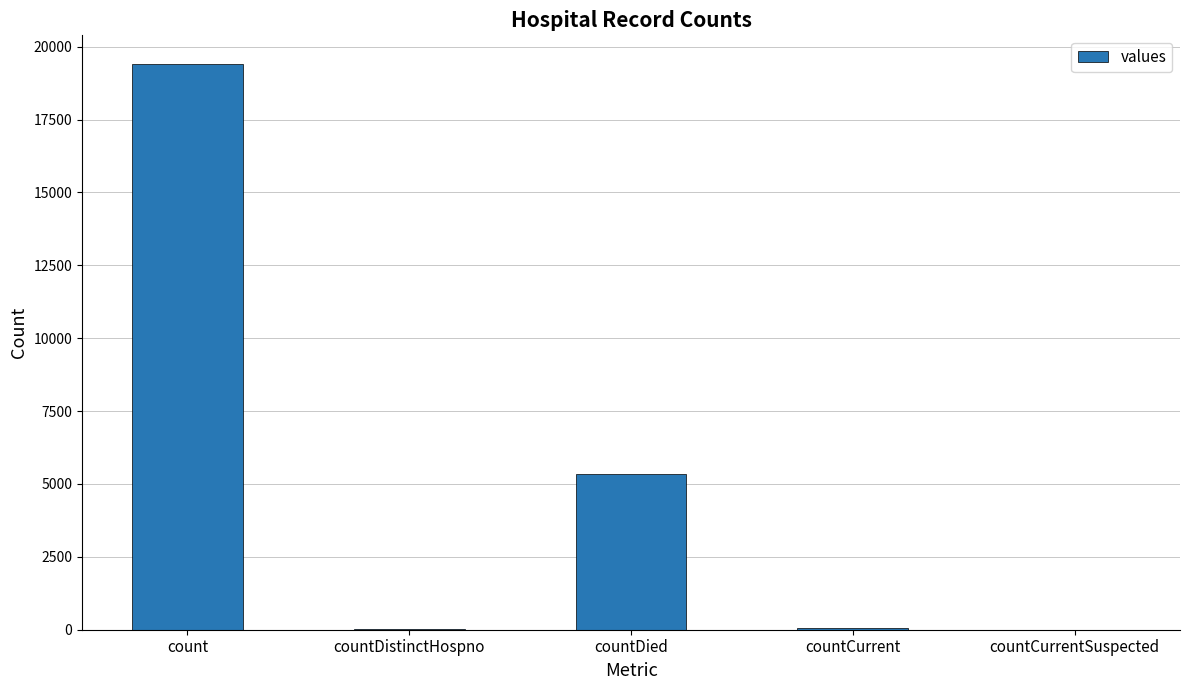

What is the sum of all values?

24875